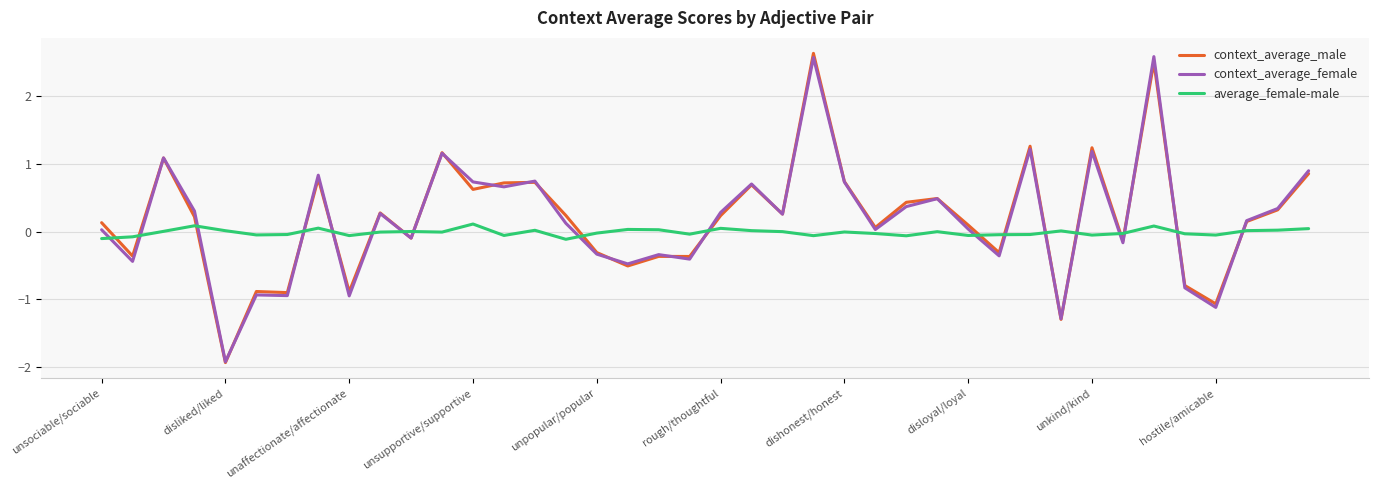

What is the highest value of the context_average_female series?

2.6